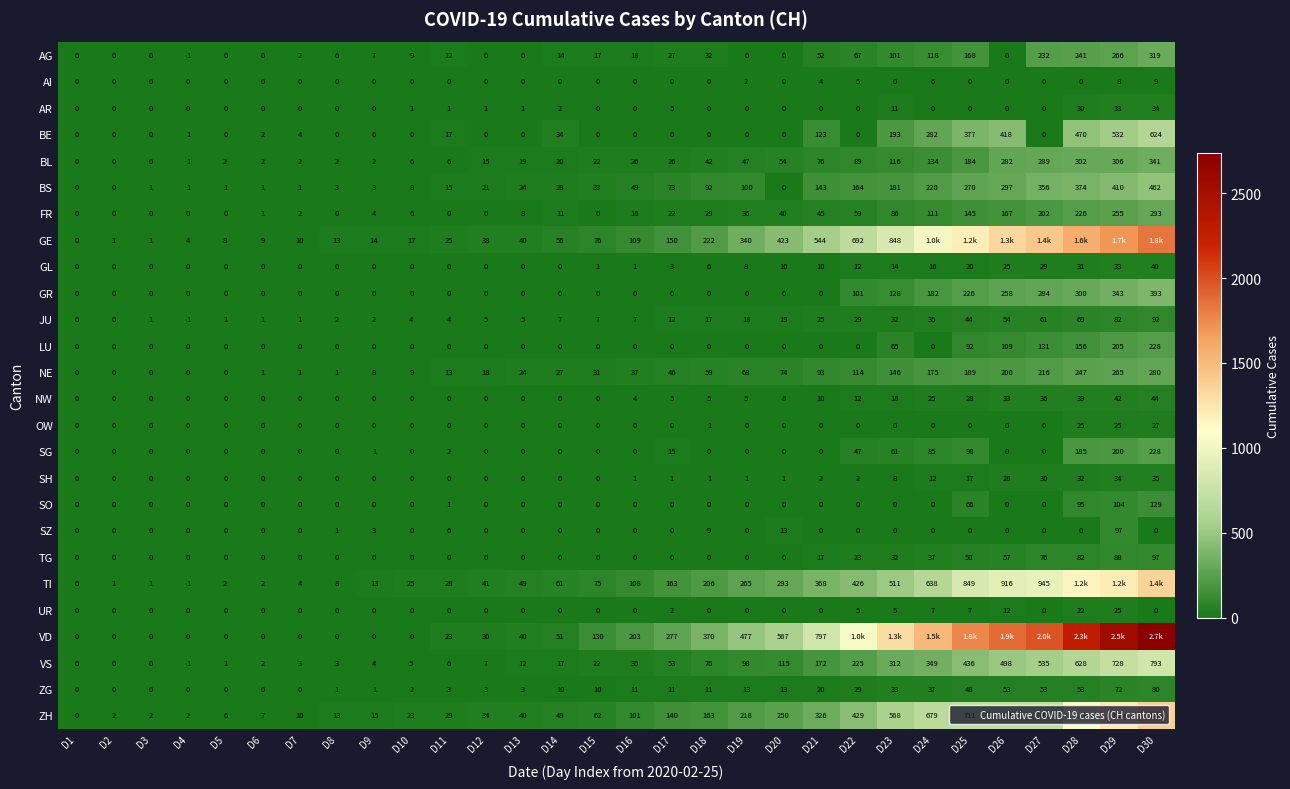

Which series has the largest range (max minus min)?

VD